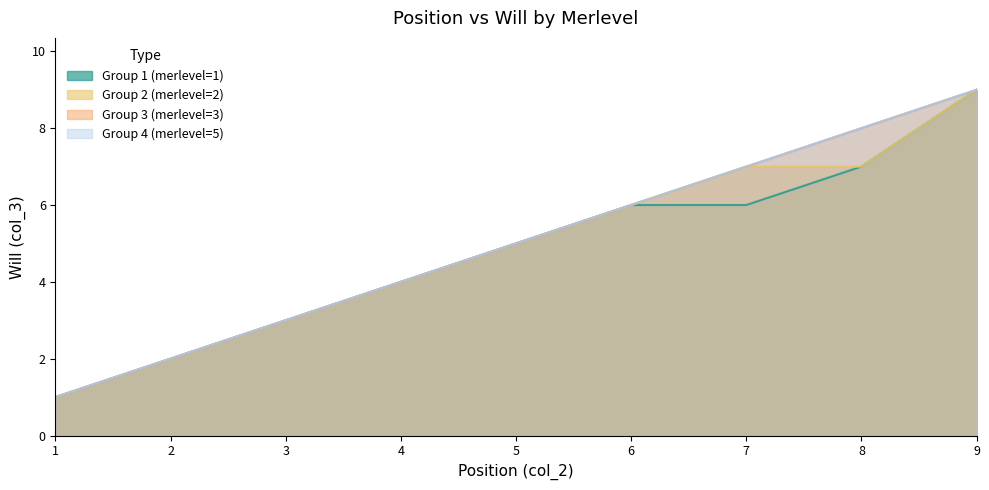

What is the sum of all Group 2 (merlevel=2) values?

44